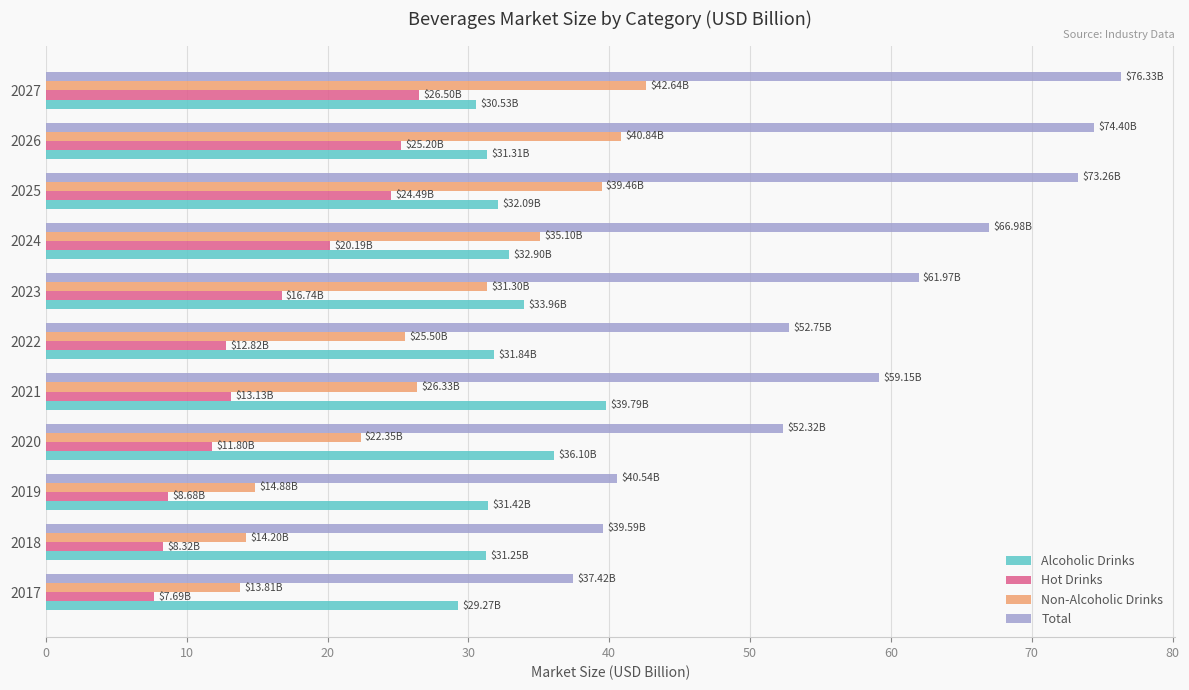

Which series has the largest total across all categories?

Total